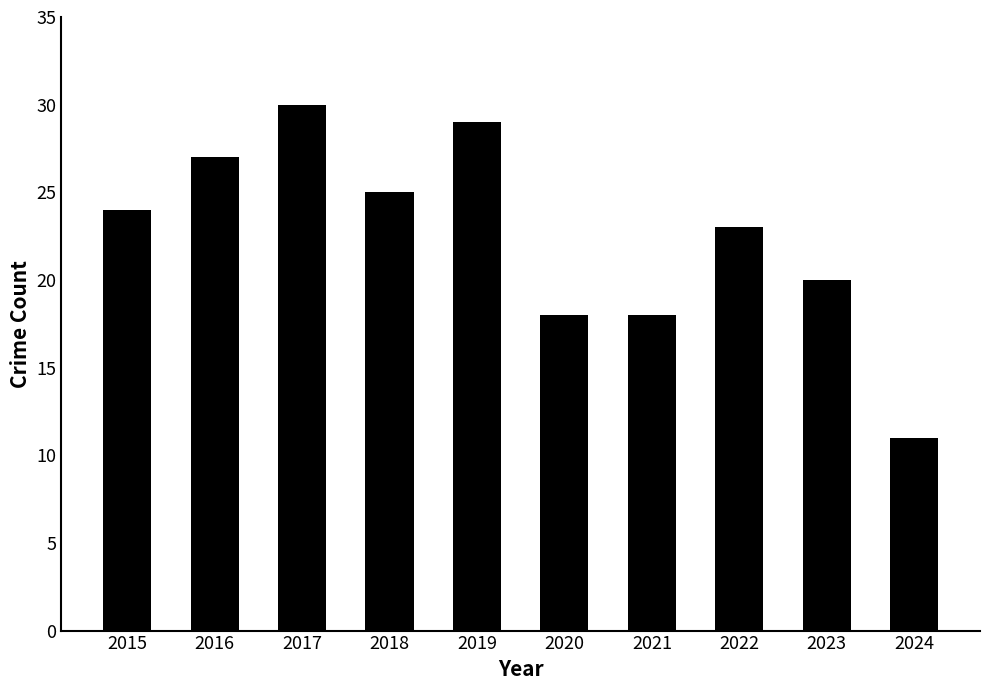

What is the change in value from 2015 to 2018?

+1